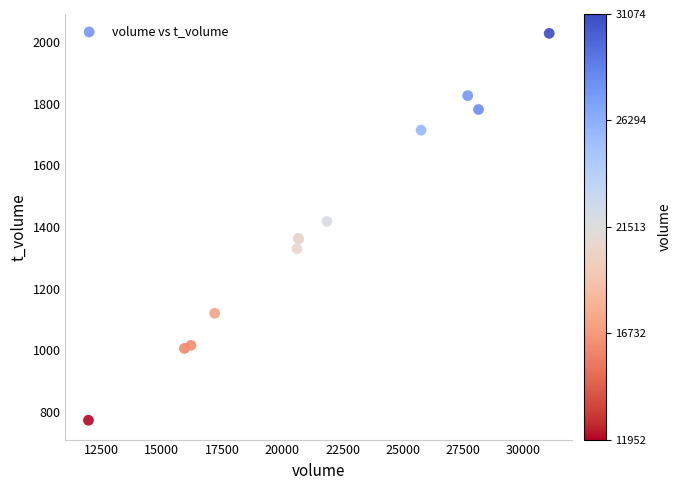

What Y value in the scatter plot is closest to 1400?

1418